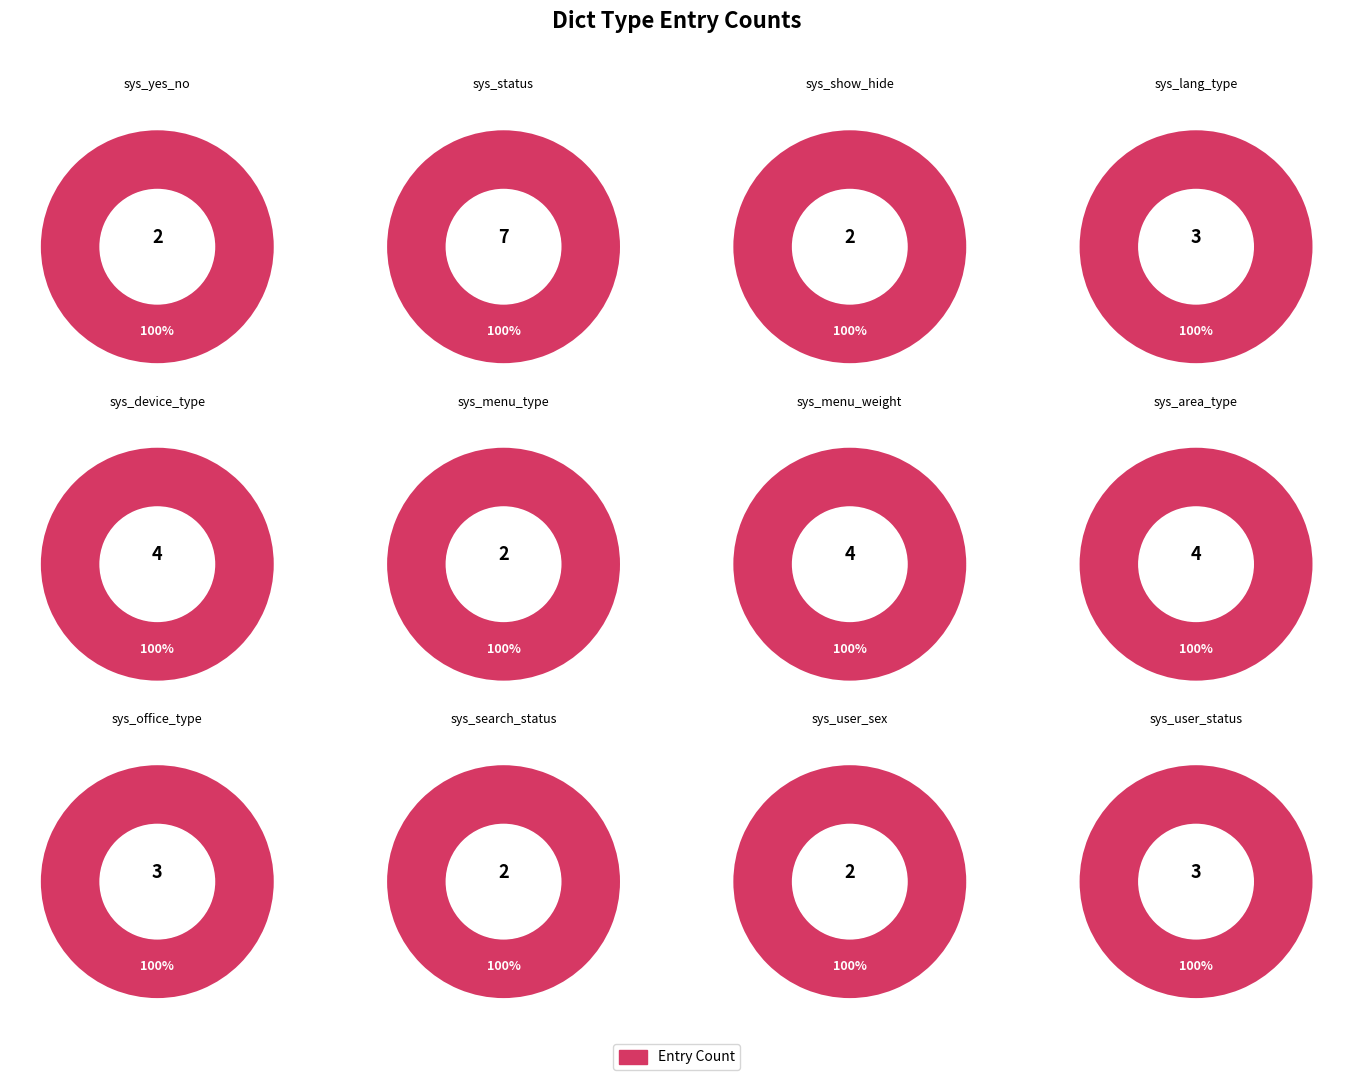

The sys_office_type slice represents 8% of the pie. True or false?

True